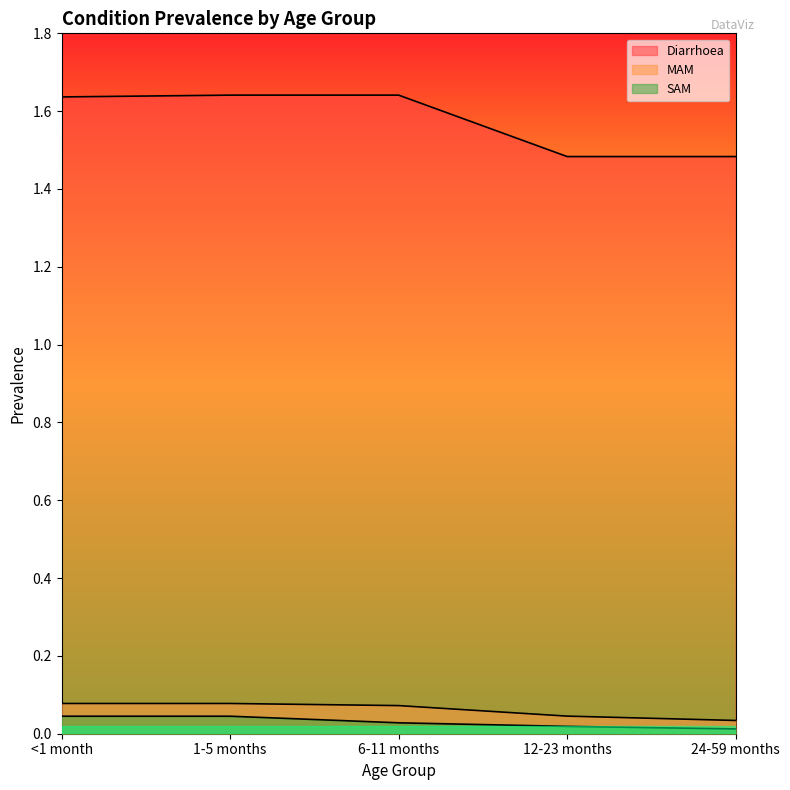

Does the chart display data point markers on the line(s)?

No